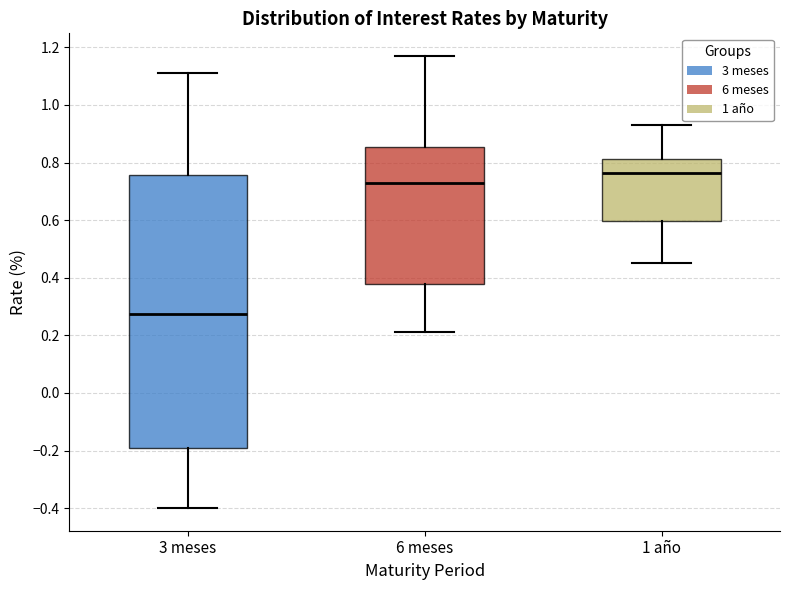

Reading left to right, transcribe this box plot: for each box, give where its median line is, the range the box spans, and where its two whiskers end, as read against the y-axis. The values are not printed on the chart, so give them approximately, as read against the axis.

3 meses: median 0.28, box -0.20 to 0.76, whiskers -0.40 to 1.12
6 meses: median 0.74, box 0.38 to 0.86, whiskers 0.22 to 1.18
1 año: median 0.76, box 0.60 to 0.82, whiskers 0.46 to 0.94